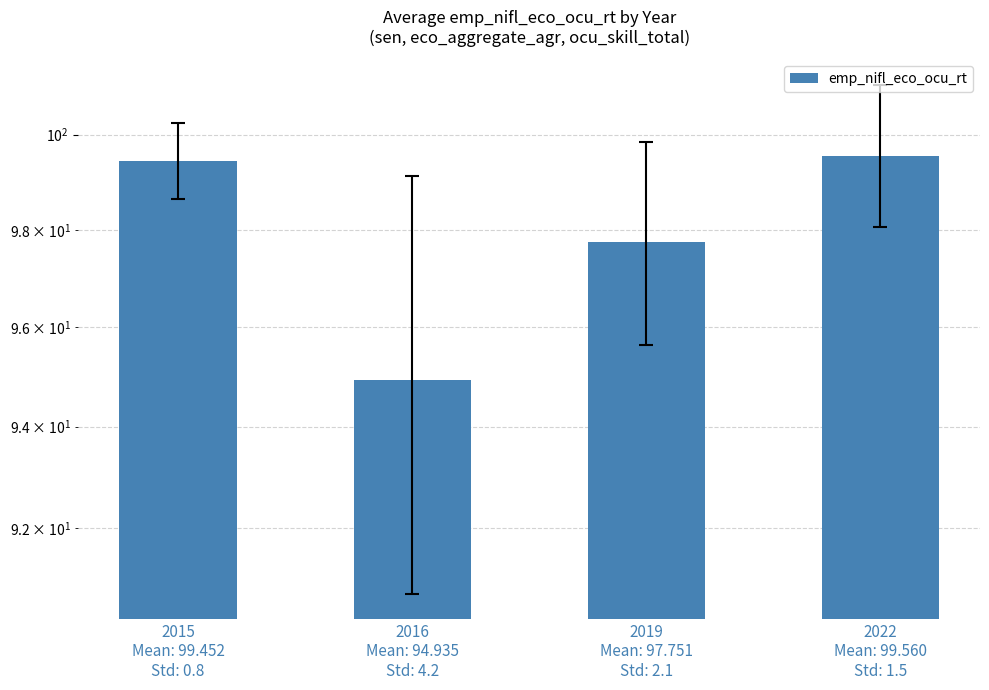

The value at 2015
Mean: 99.452
Std: 0.8 is 147.5. True or false?

False